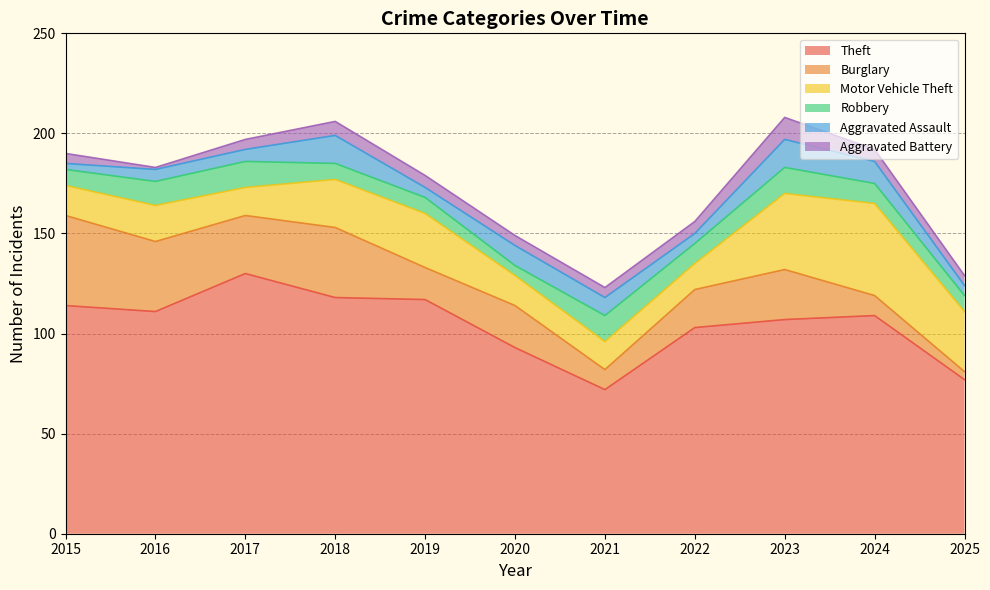

What is the total value across all series at 2015?

190